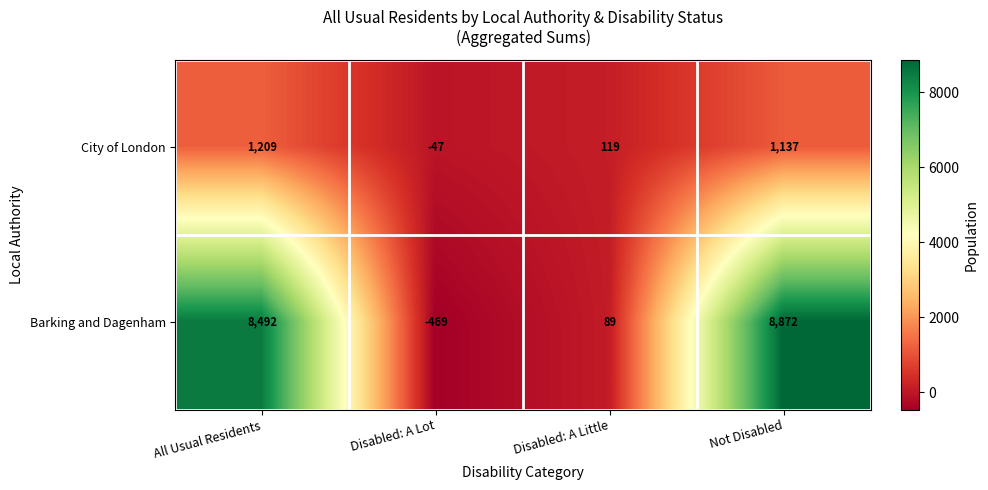

What value does the City of London series have at Not Disabled?

1137